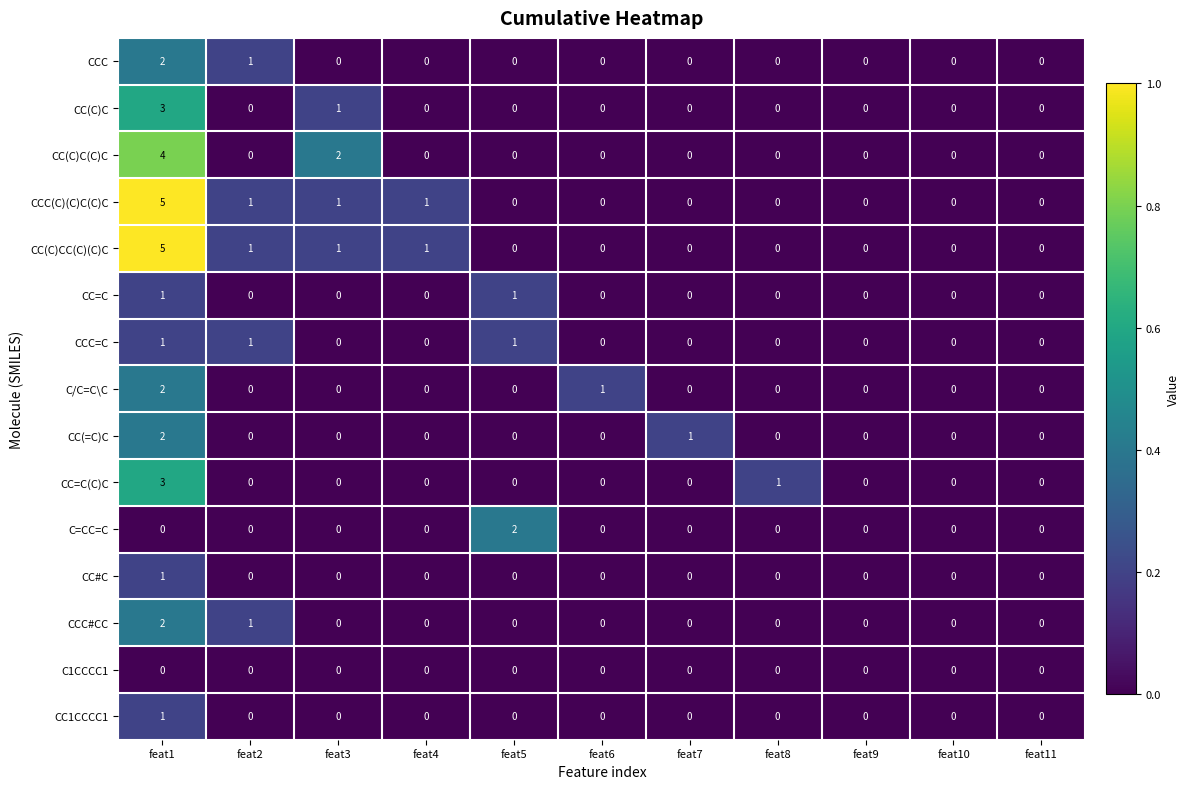

How many positive values does the CCC series have?

2